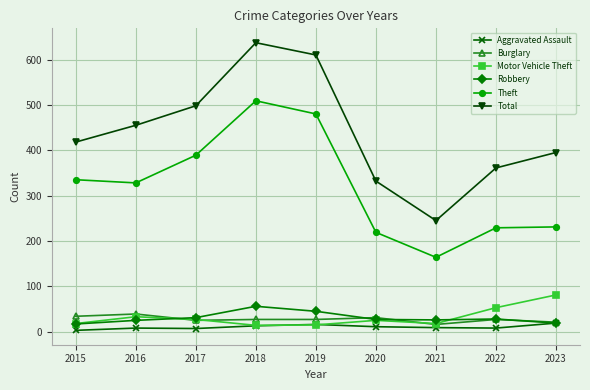

How many data points does each series have?

9